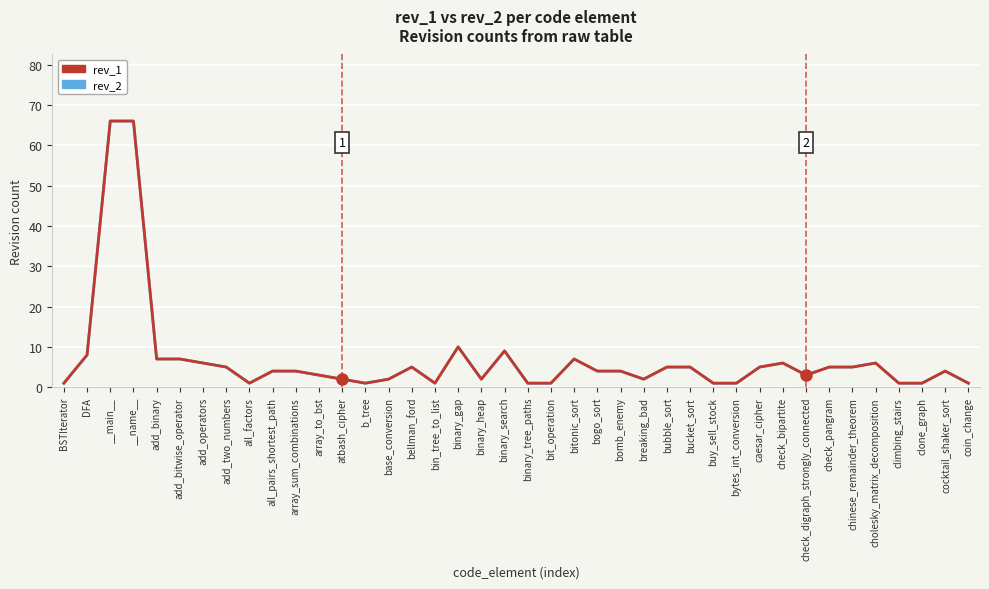

What is the value of the rev_2 point at the 19th from the left?

2